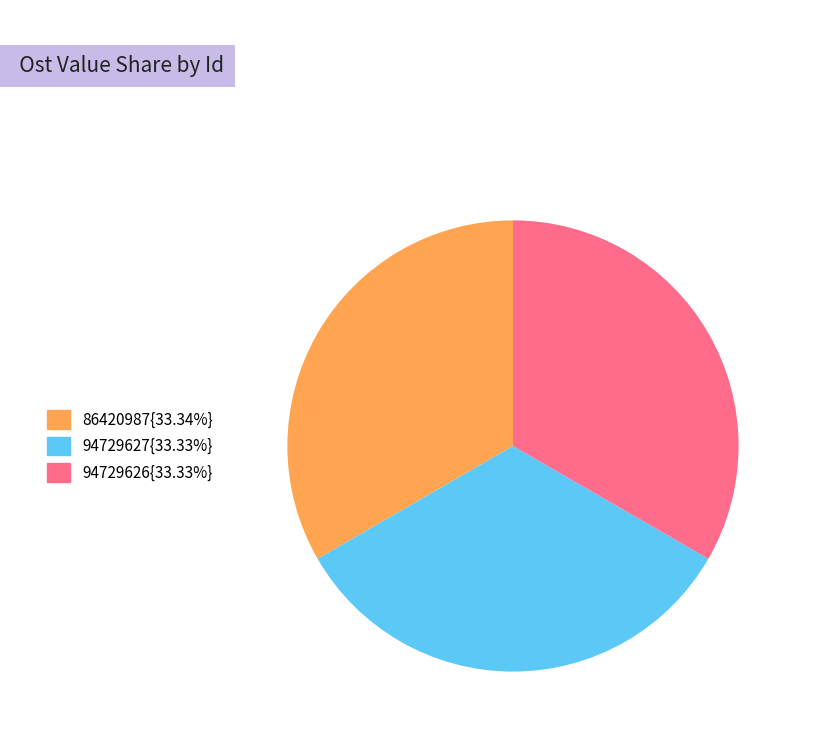

Does any single category account for the majority?

No